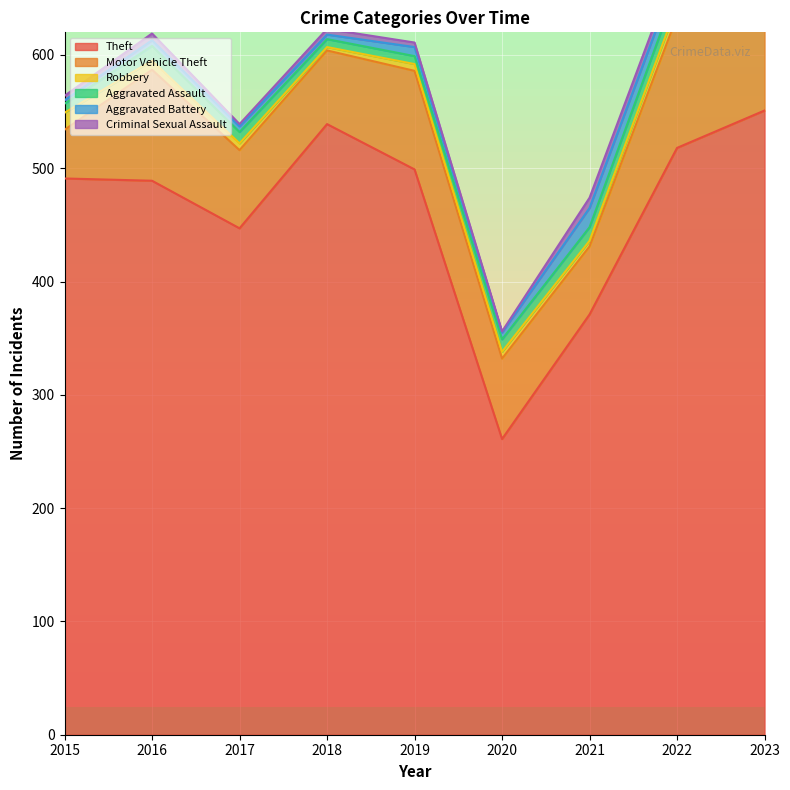

What is the greatest value displayed?

551